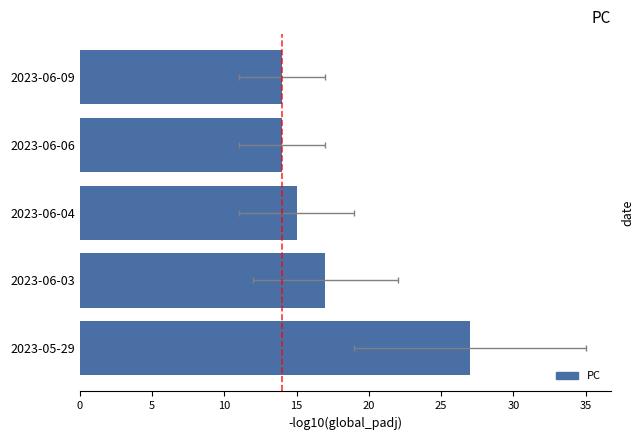

What is the sum of the values at 2023-06-03 and 2023-06-09?

31